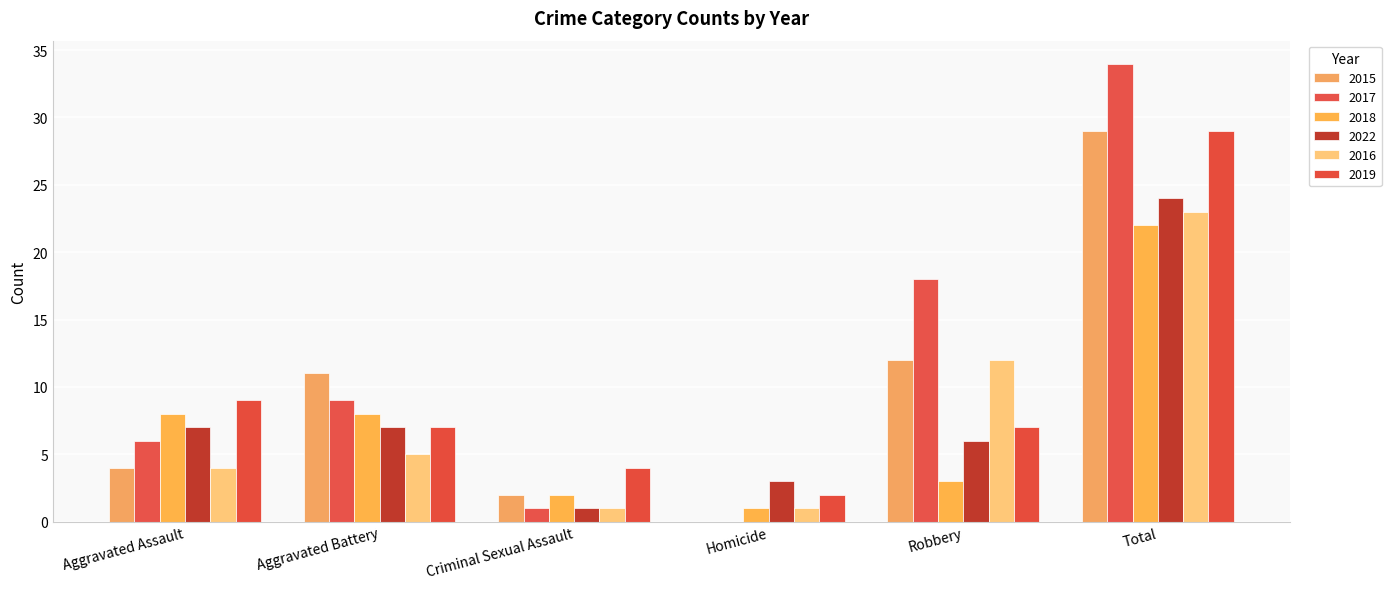

At which label does 2018 reach its peak?

Total